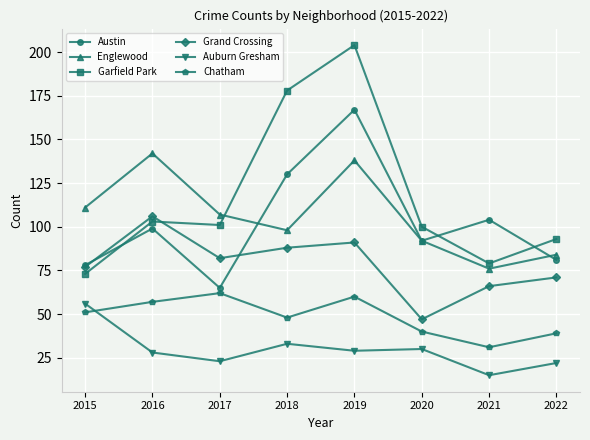

True or false: Grand Crossing has more than 2 interior local peaks.

False